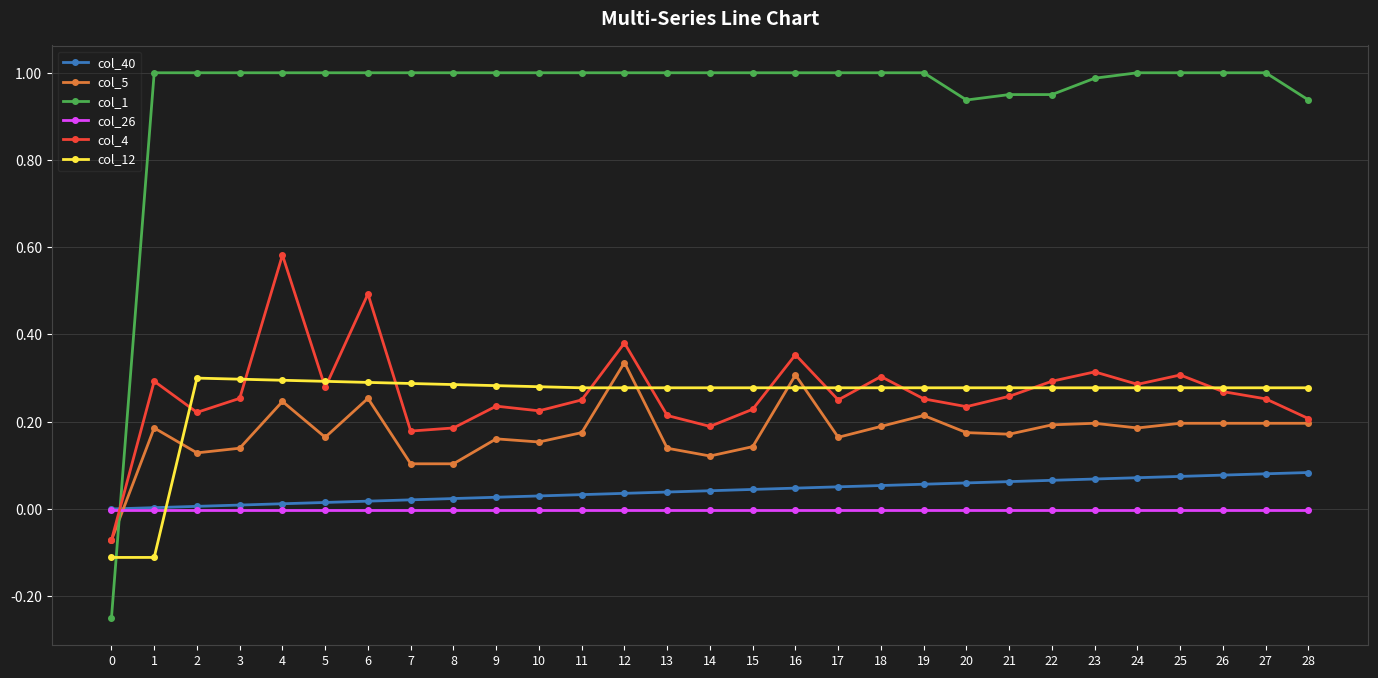

Which series changed the most between 10 and 14?

col_4